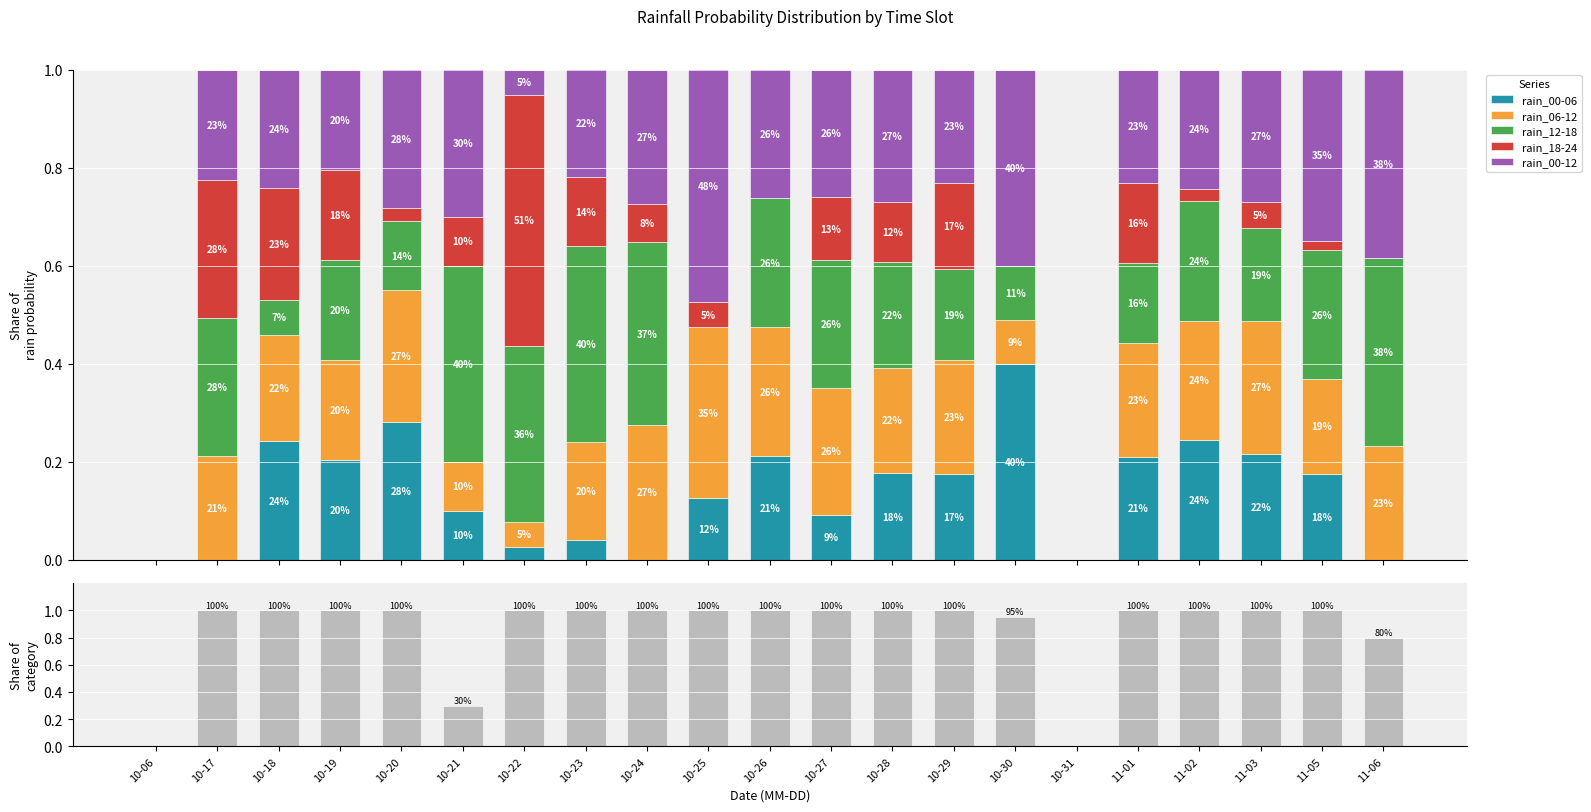

What is the highest value of the rain_00-24 series?

1.0